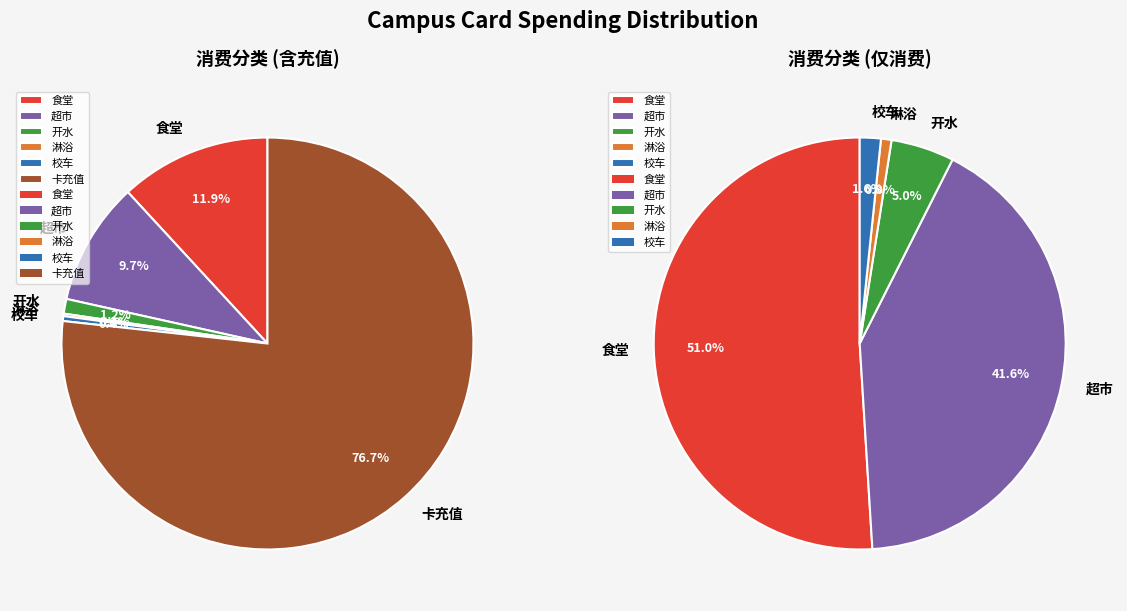

Rank the categories by value from highest to lowest.

卡充值, 食堂, 超市, 开水, 校车, 淋浴